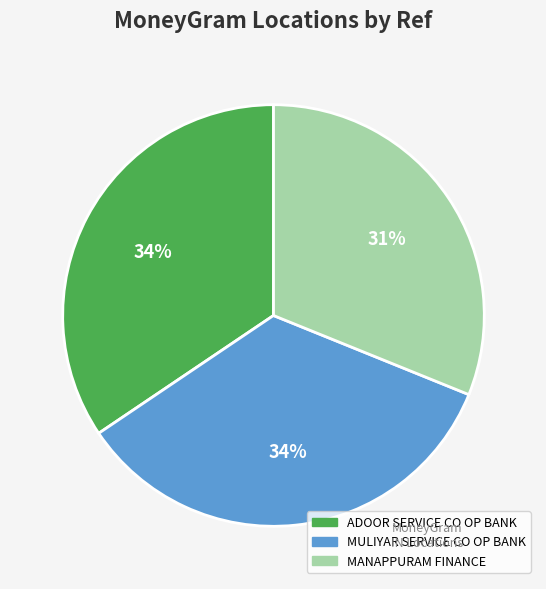

To the nearest percent, what portion does MULIYAR SERVICE CO OP BANK represent?

34%